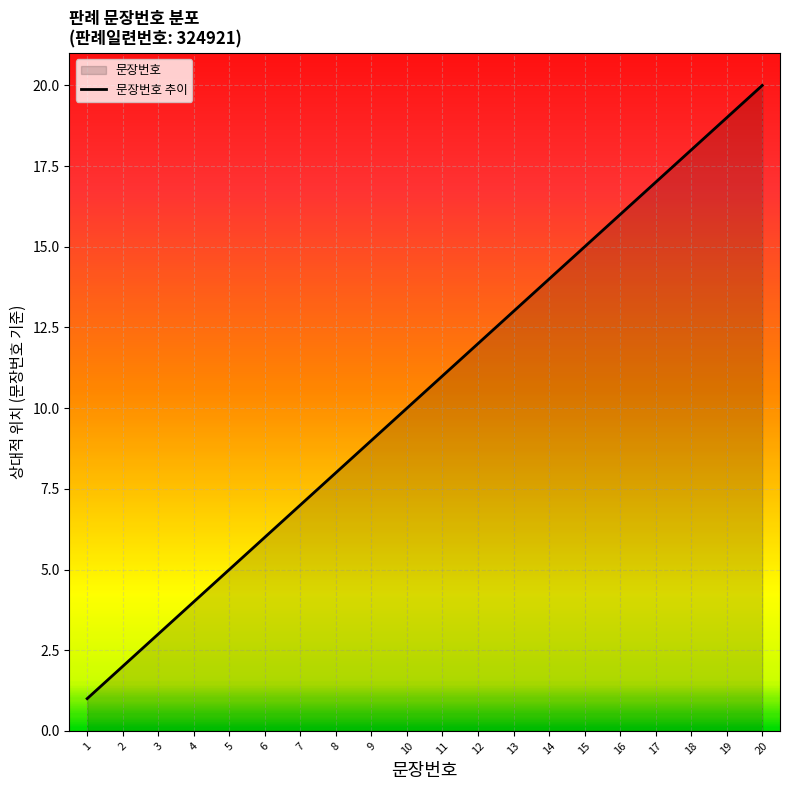

Reading left to right, extract all data points from this chart.

1	2	3	4	5	6	7	8	9	10	11	12	13	14	15	16	17	18	19	20